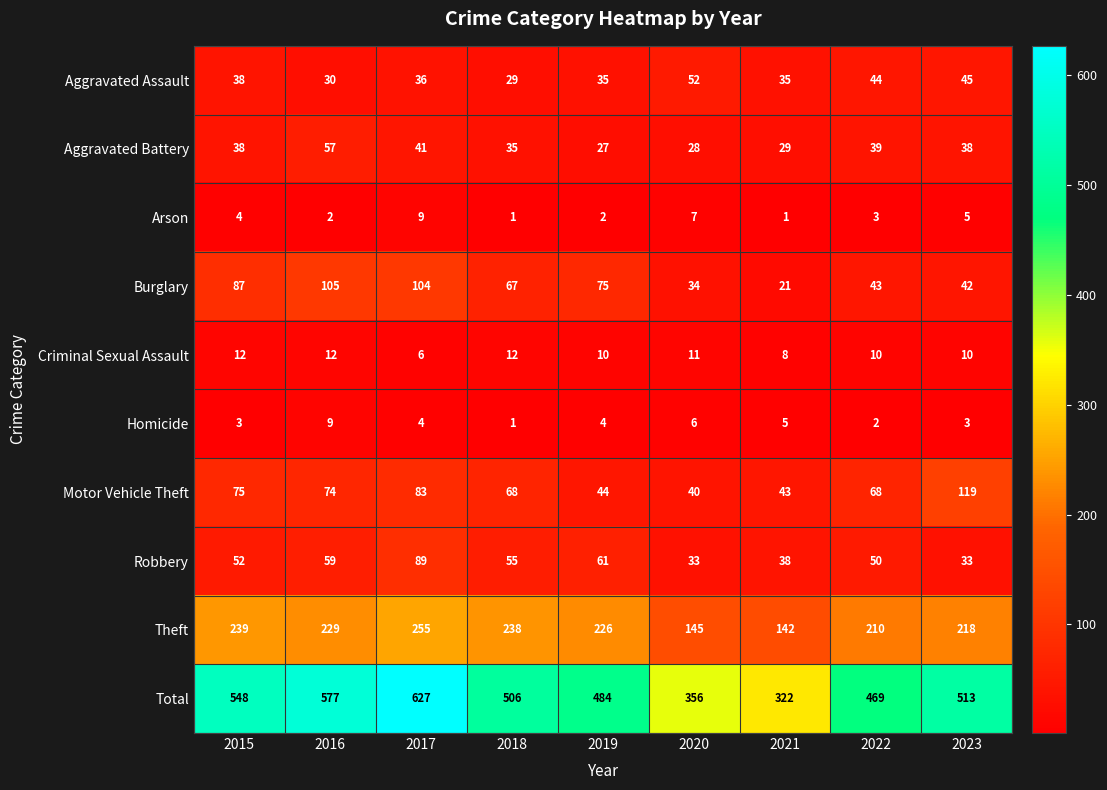

True or false: Homicide has a value of 4 at 2019.

True